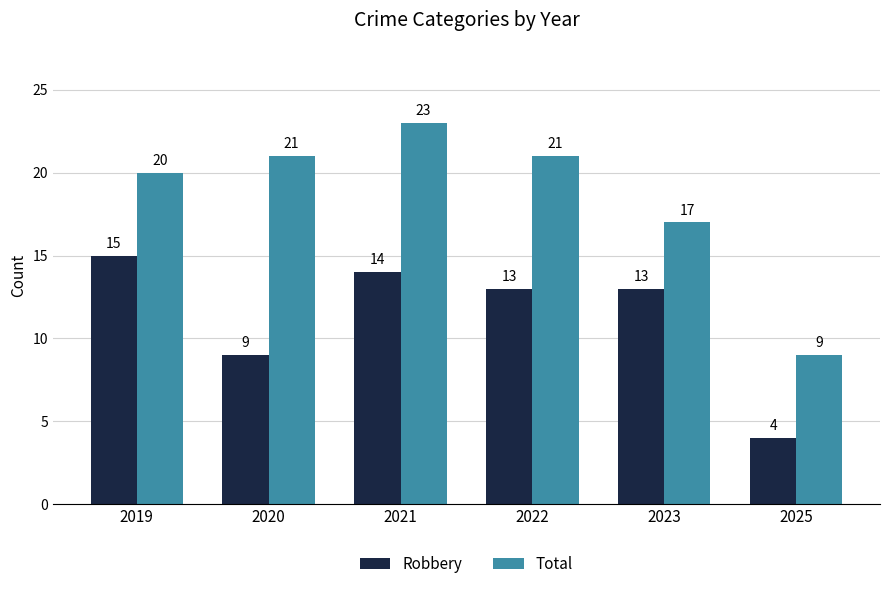

Reading right to left, what are all the values shown in this chart?

Robbery: 2025=4	2023=13	2022=13	2021=14	2020=9	2019=15
Total: 2025=9	2023=17	2022=21	2021=23	2020=21	2019=20